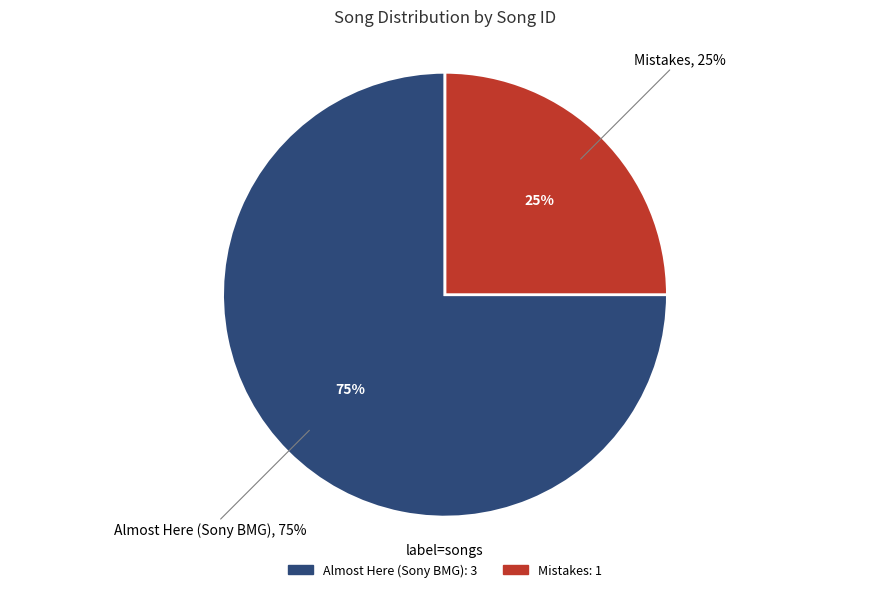

Count the number of slices in the pie.

4